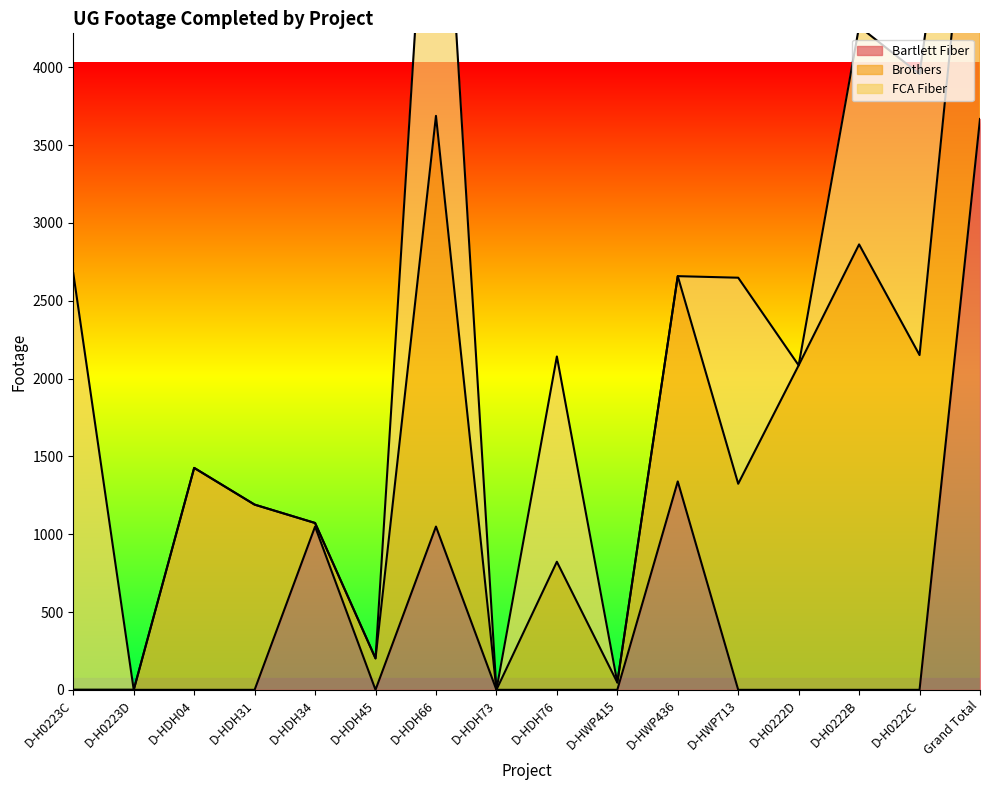

True or false: Brothers and Bartlett Fiber intersect in this chart.

True